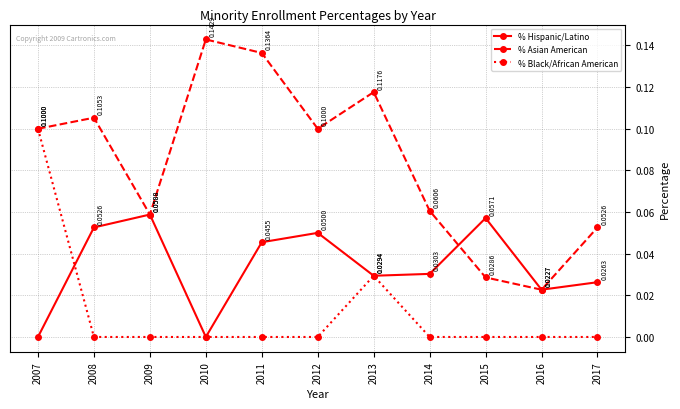

Between 2013 and 2014, which series saw the biggest shift?

% Asian American